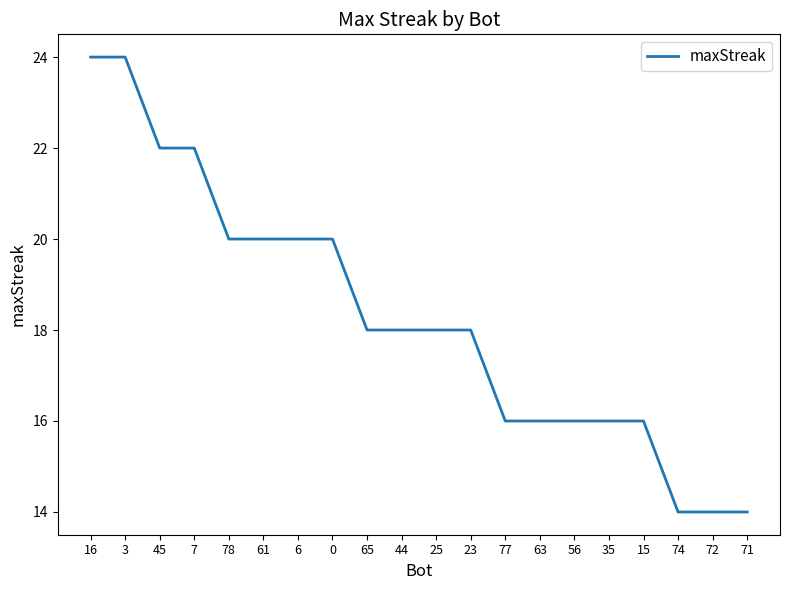

What is the approximate value at 72?

14